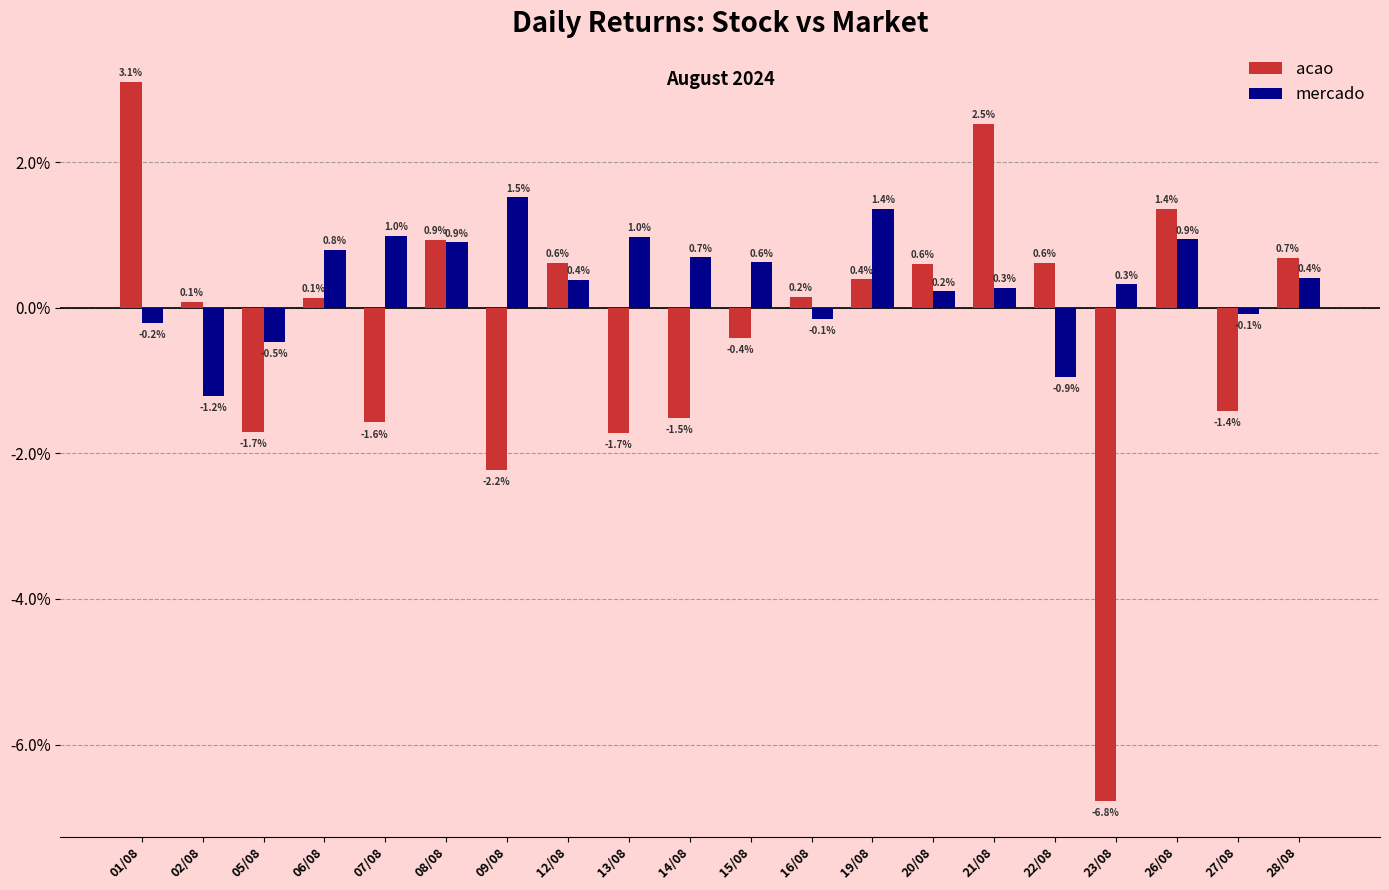

Is it true that acao equals 0.0 at 20/08?

False